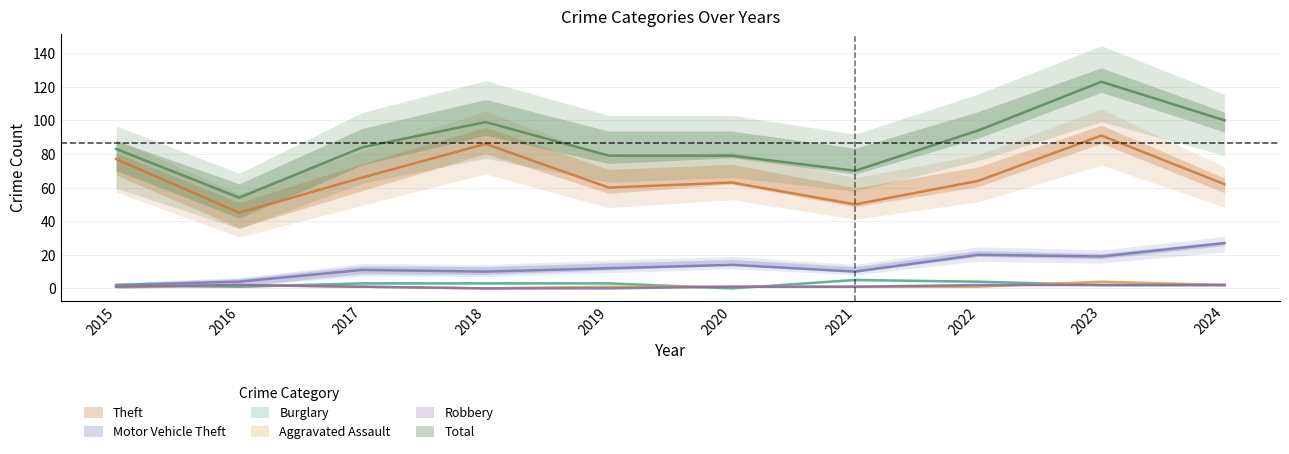

Which label corresponds to the smallest value in the chart?

2020